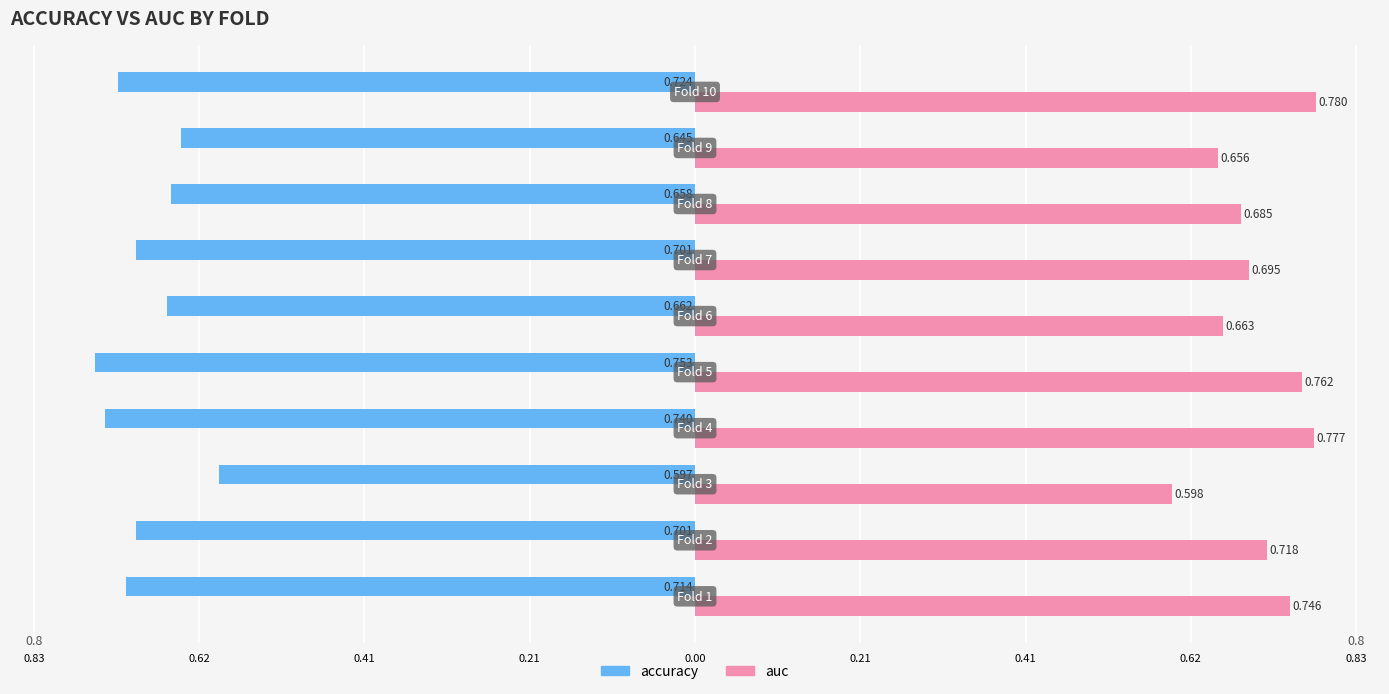

Which series has the largest total across all categories?

auc